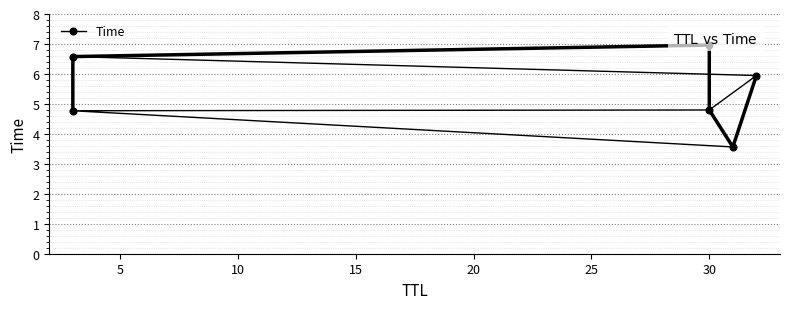

Between 20 and 25, which is larger?

25